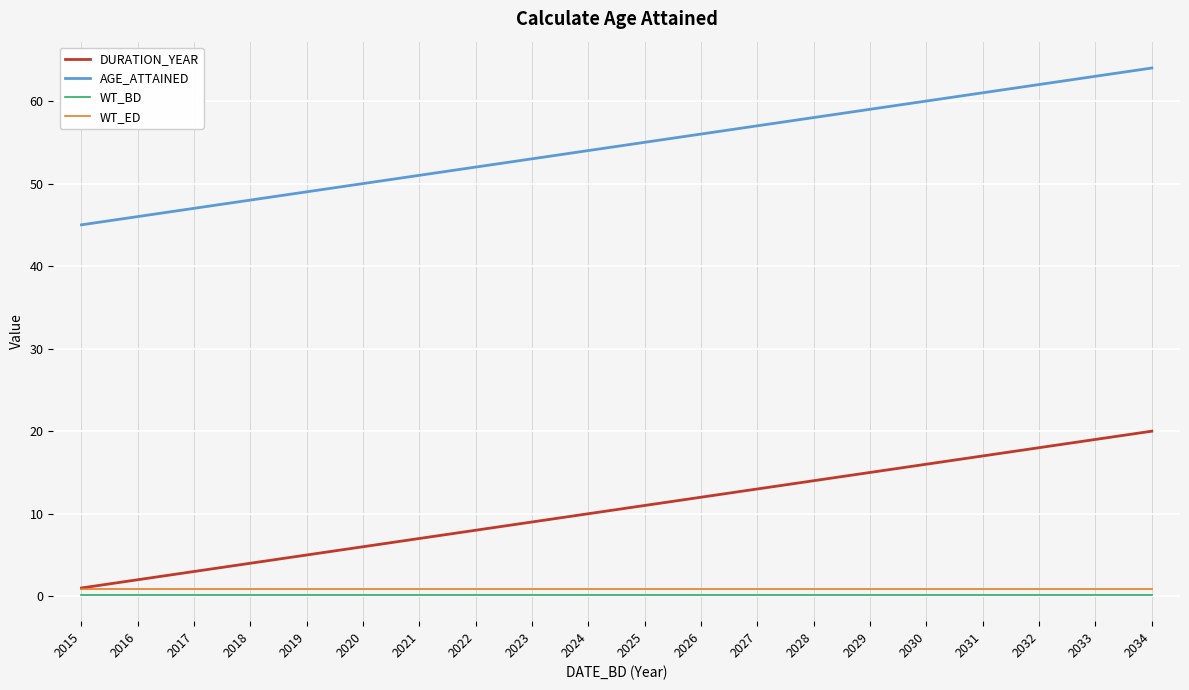

What is the spread (max minus min) of values at 2031?

60.8